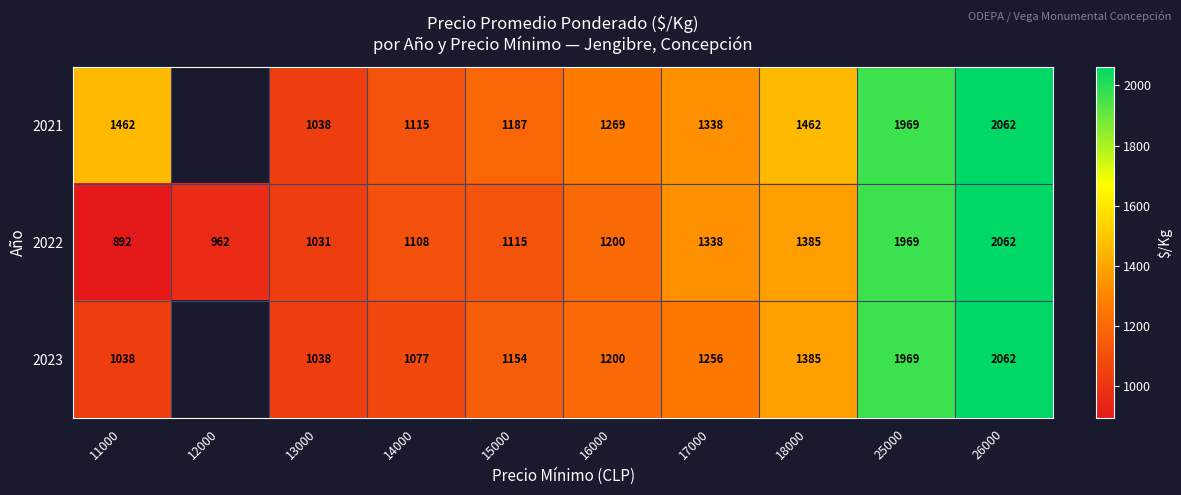

What is the difference between the maximum and second lowest values in the 2022 series?

1100